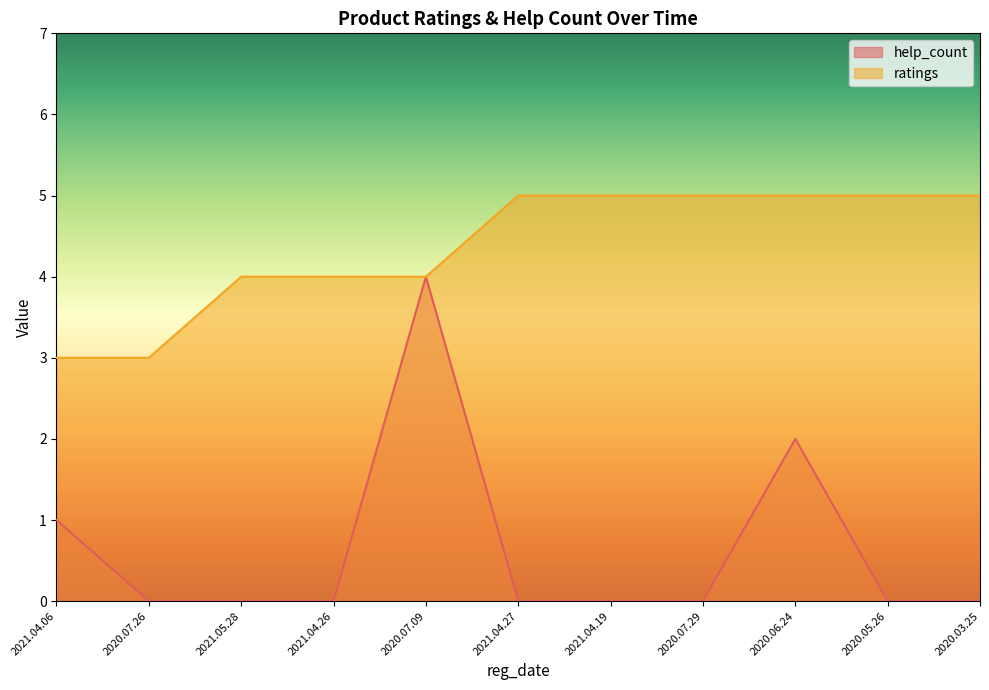

Which has a higher value, 2020.05.26 or 2020.06.24?

2020.06.24